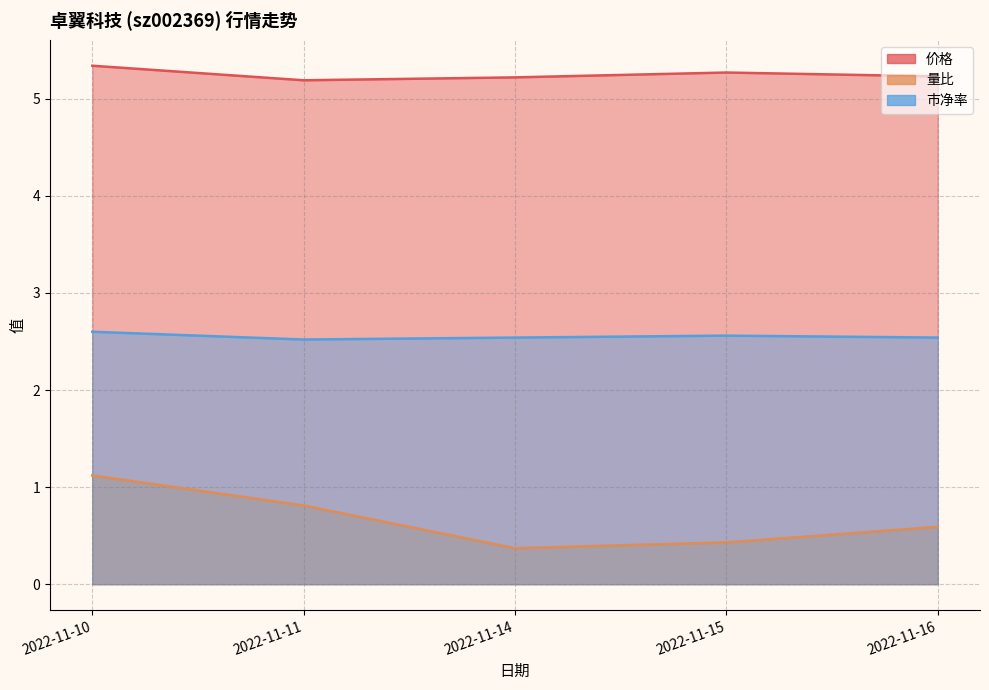

Reading left to right, transcribe all the data shown in this chart.

价格: 2022-11-16=5.2	2022-11-15=5.3	2022-11-14=5.2	2022-11-11=5.2	2022-11-10=5.3
量比: 2022-11-16=0.6	2022-11-15=0.4	2022-11-14=0.4	2022-11-11=0.8	2022-11-10=1.1
市净率: 2022-11-16=2.5	2022-11-15=2.6	2022-11-14=2.5	2022-11-11=2.5	2022-11-10=2.6